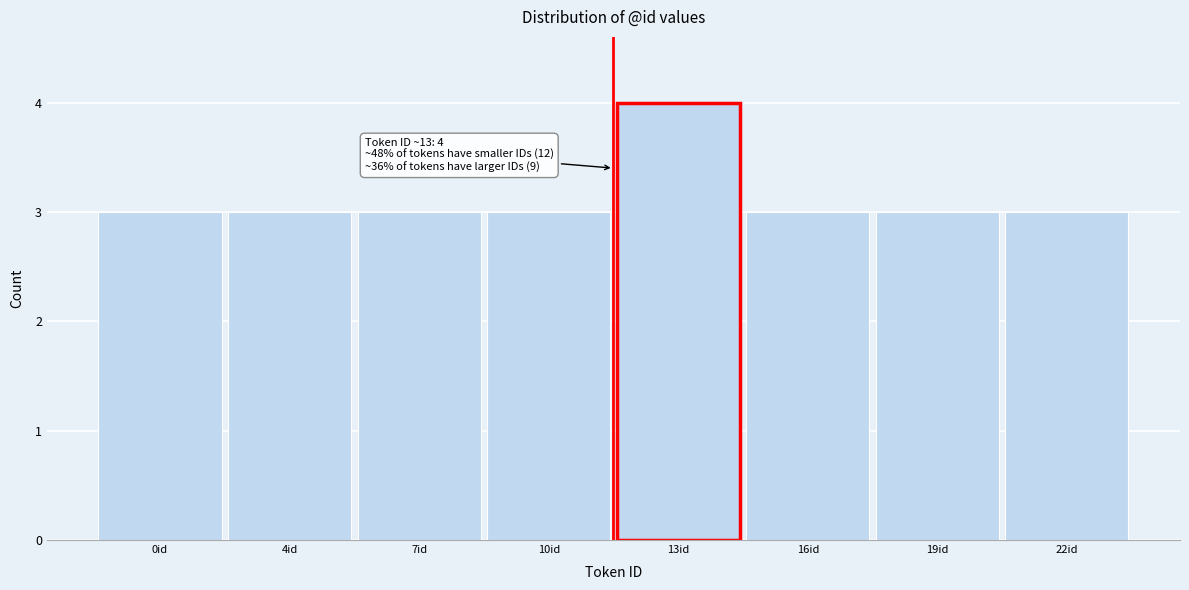

Reading left to right, list all the values displayed in this chart.

3	3	3	3	4	3	3	3